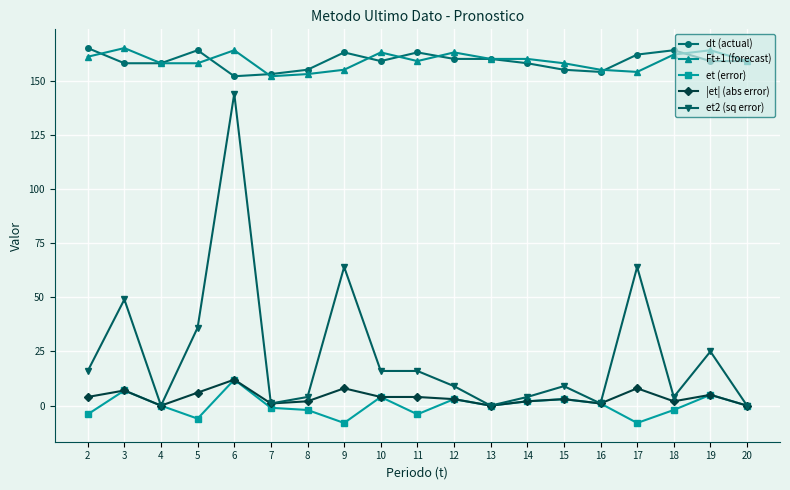

True or false: et2 (sq error) and dt (actual) intersect in this chart.

False